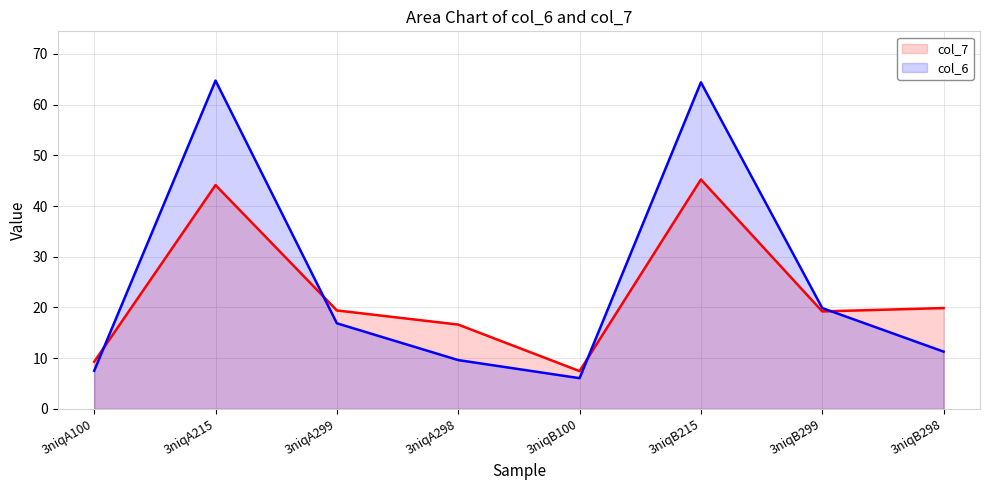

The value of col_6 at 3niqA299 is 30.3. True or false?

False